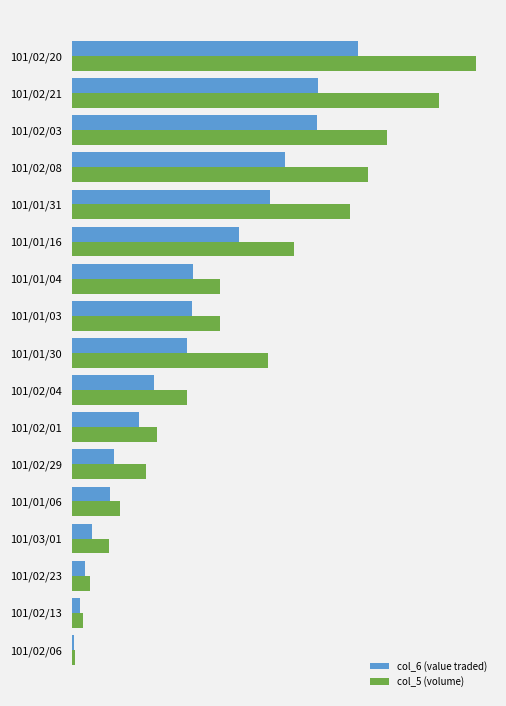

What are all the series names shown in the legend?

col_6 (value traded), col_5 (volume)